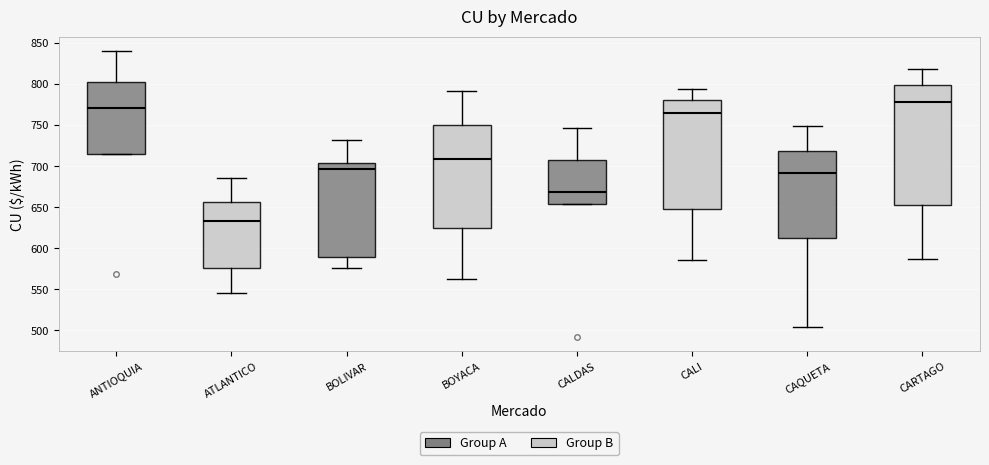

Which box has the lowest median line?

ATLANTICO